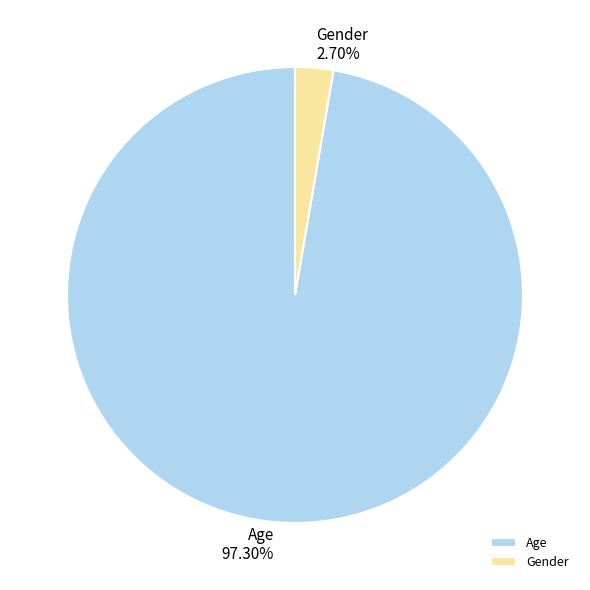

To the nearest percent, what is the combined percentage of Age and Gender?

100%